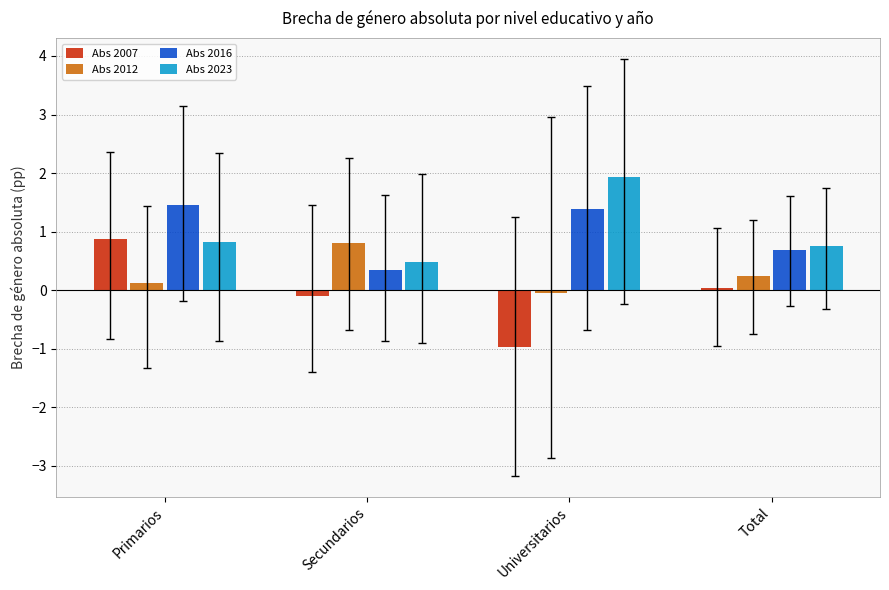

At which category is the sum across all series the highest?

Primarios